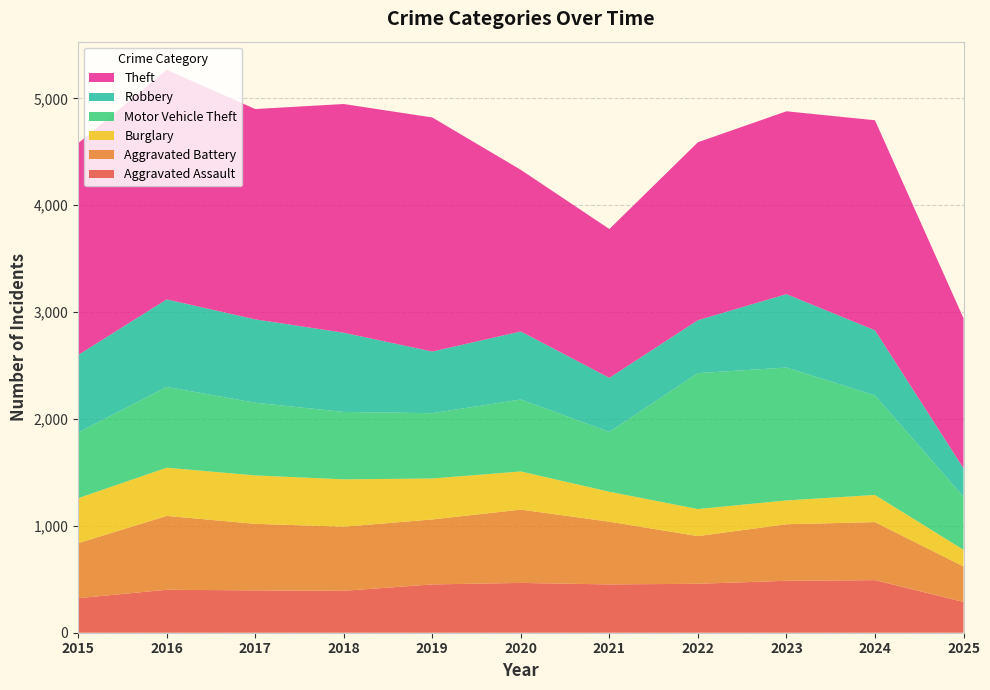

Reading left to right, list all the values displayed in this chart.

Aggravated Assault: 2015=323	2016=402	2017=396	2018=392	2019=452	2020=466	2021=452	2022=458	2023=486	2024=492	2025=288
Aggravated Battery: 2015=515	2016=691	2017=623	2018=600	2019=608	2020=686	2021=587	2022=446	2023=529	2024=543	2025=332
Burglary: 2015=421	2016=451	2017=453	2018=443	2019=383	2020=357	2021=280	2022=253	2023=223	2024=254	2025=156
Motor Vehicle Theft: 2015=614	2016=756	2017=680	2018=631	2019=611	2020=673	2021=560	2022=1272	2023=1243	2024=931	2025=496
Robbery: 2015=726	2016=819	2017=780	2018=741	2019=577	2020=637	2021=506	2022=495	2023=687	2024=610	2025=267
Theft: 2015=1981	2016=2148	2017=1968	2018=2140	2019=2190	2020=1512	2021=1392	2022=1665	2023=1711	2024=1965	2025=1404